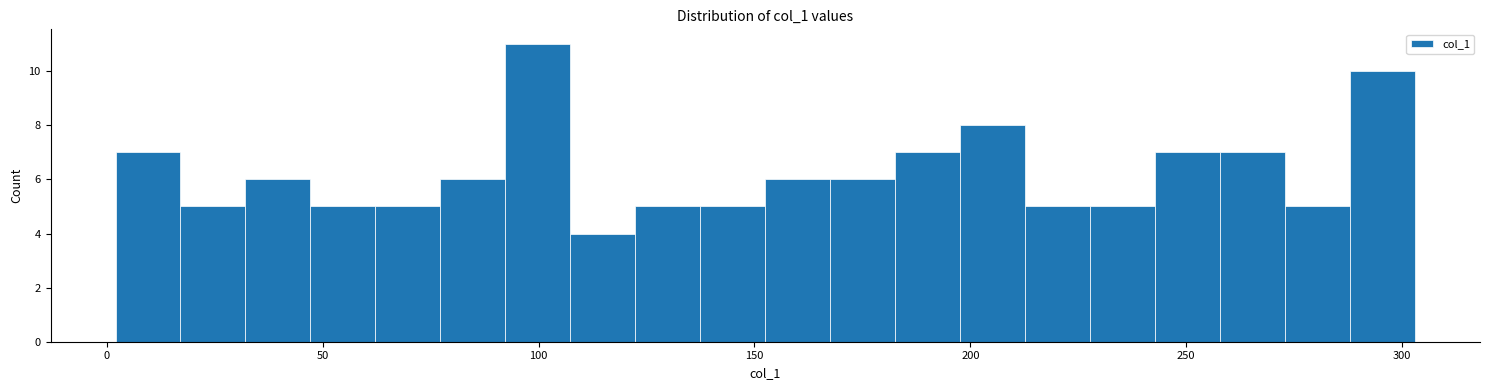

Around what value on the x-axis is the tallest bar? Give the approximate position of its centre, as read against the axis.

100